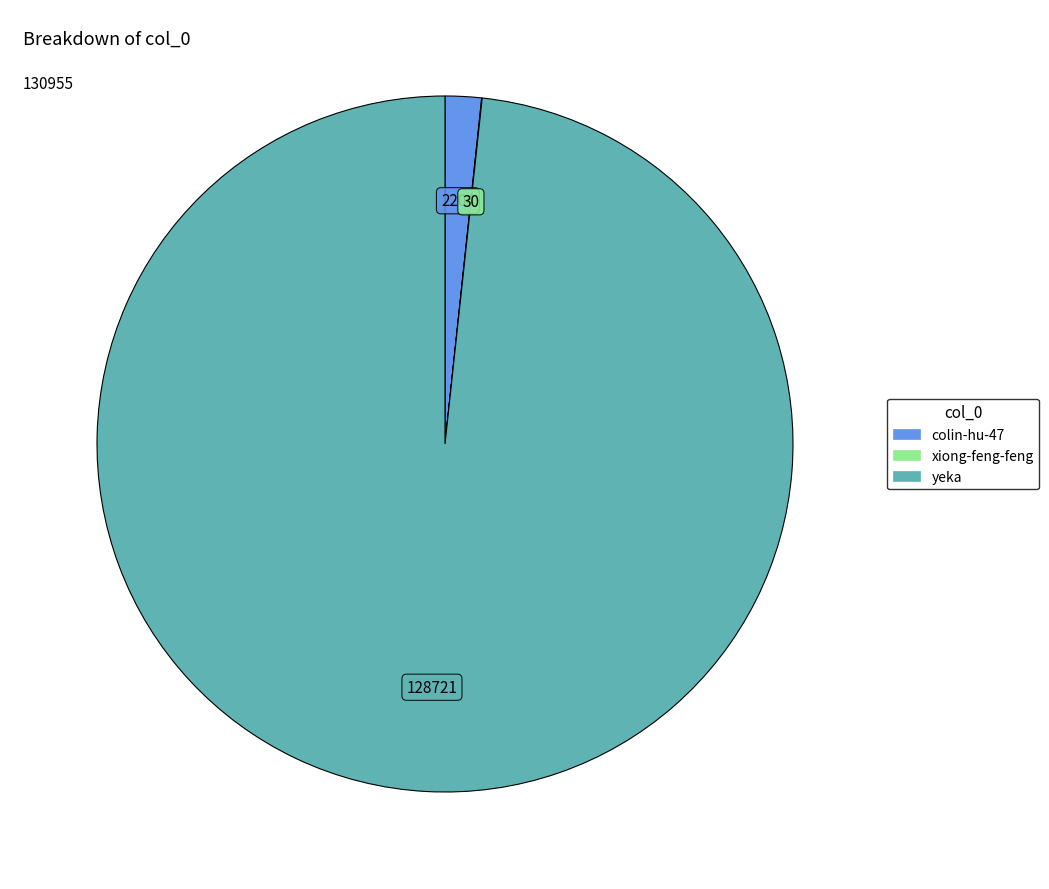

The yeka slice represents 88% of the pie. True or false?

False